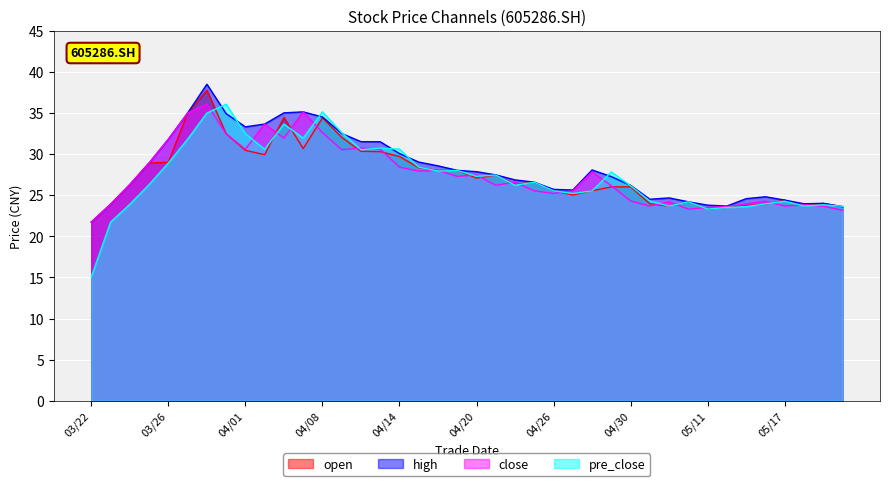

Rank the series by their maximum value, from lowest to highest.

close, pre_close, open, high